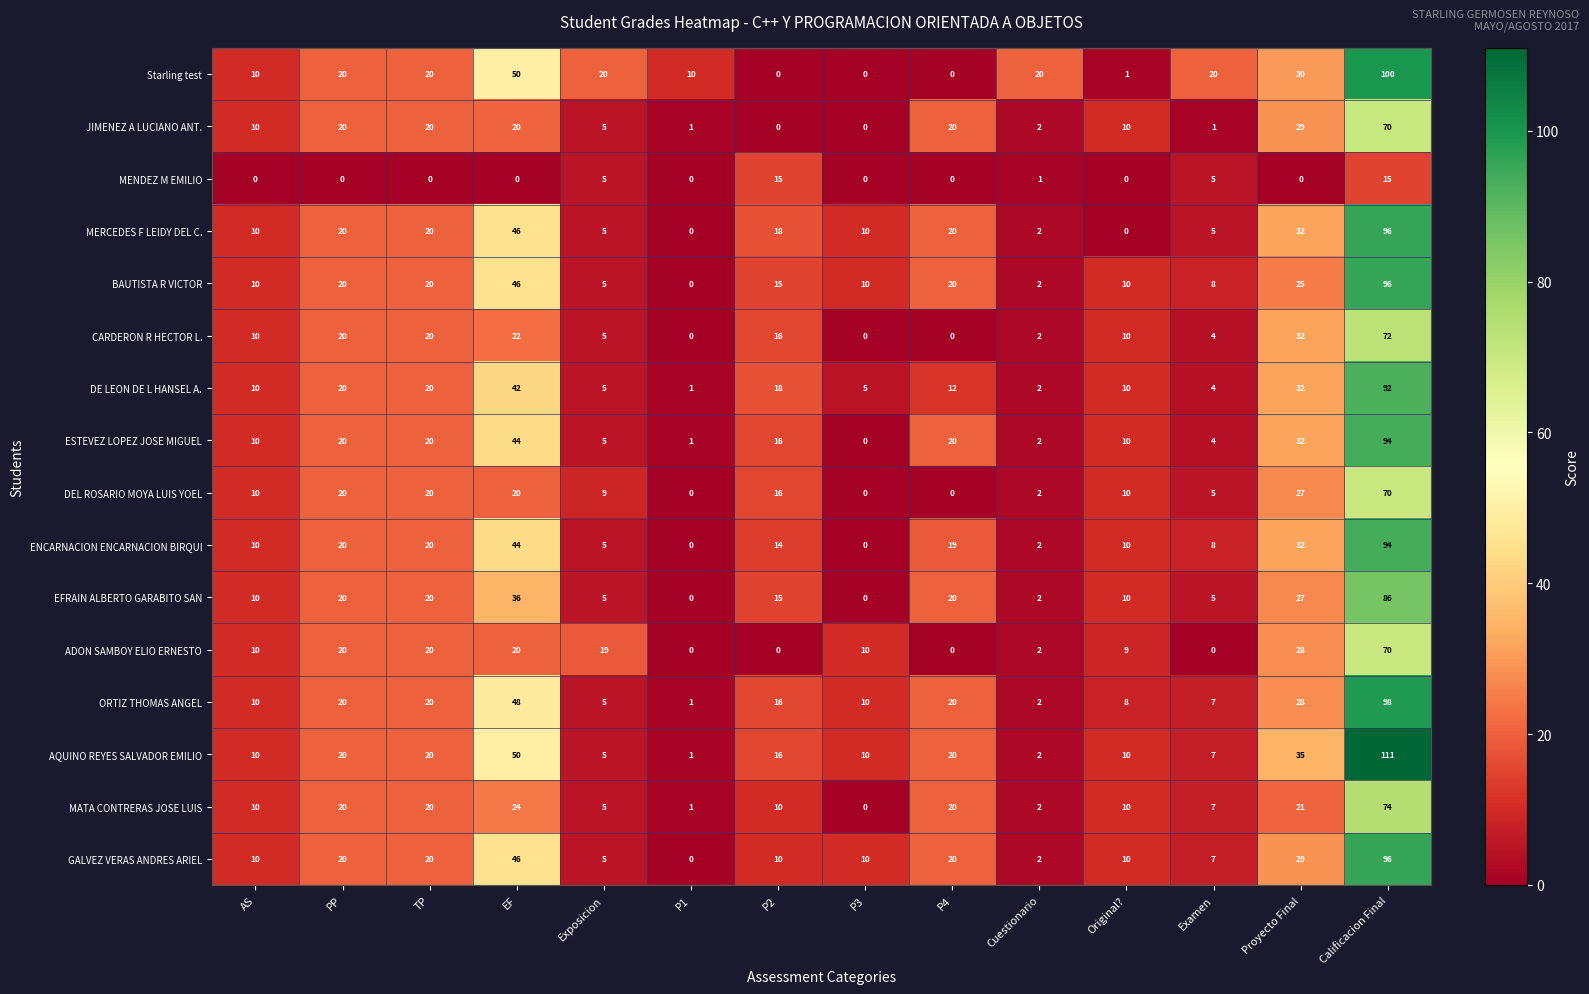

How many series are shown in this chart?

16